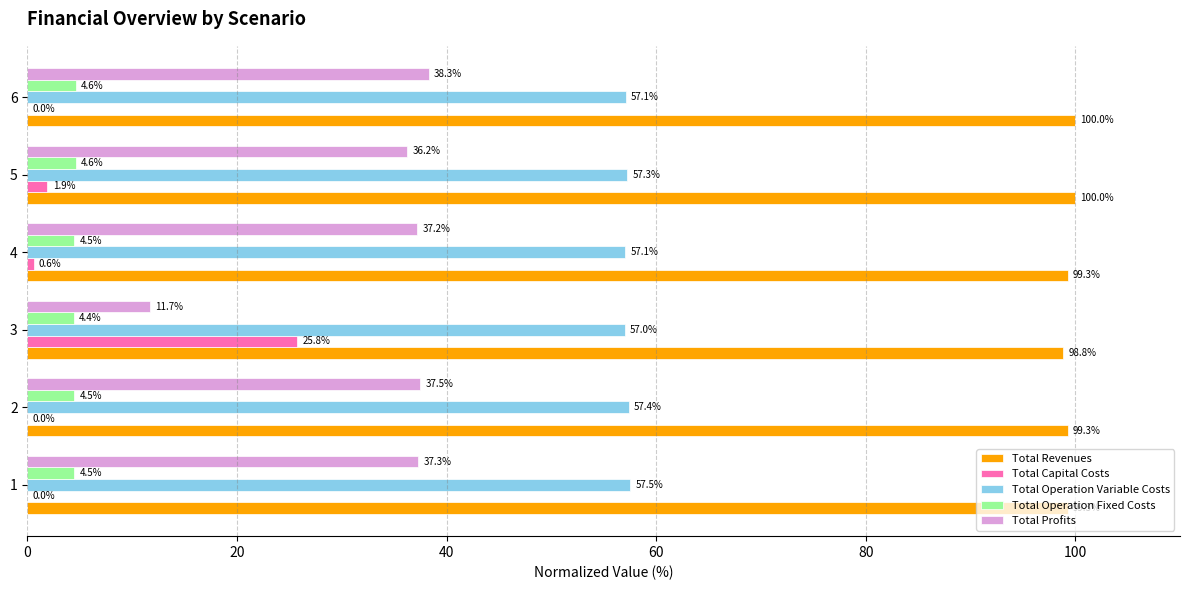

Where is Total Operation Variable Costs nearest to the value 57?

3